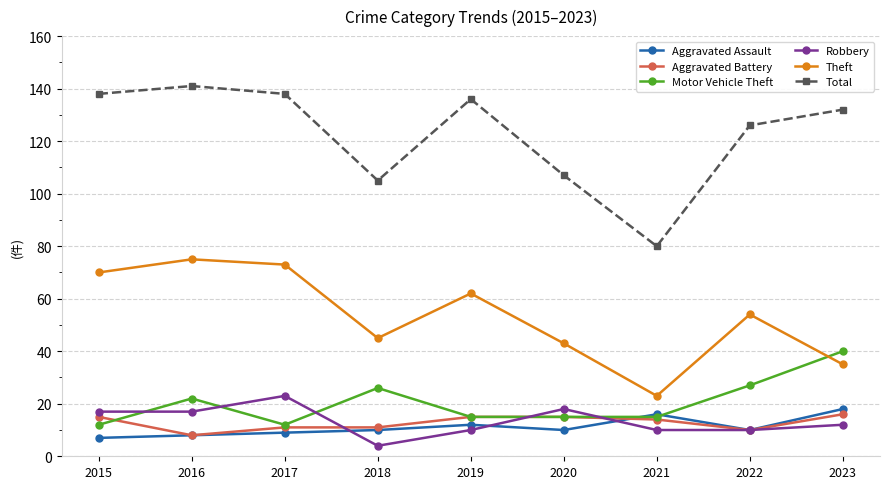

Reading left to right, extract all data points from this chart.

Aggravated Assault: 7	8	9	10	12	10	16	10	18
Aggravated Battery: 15	8	11	11	15	15	14	10	16
Motor Vehicle Theft: 12	22	12	26	15	15	15	27	40
Robbery: 17	17	23	4	10	18	10	10	12
Theft: 70	75	73	45	62	43	23	54	35
Total: 138	141	138	105	136	107	80	126	132